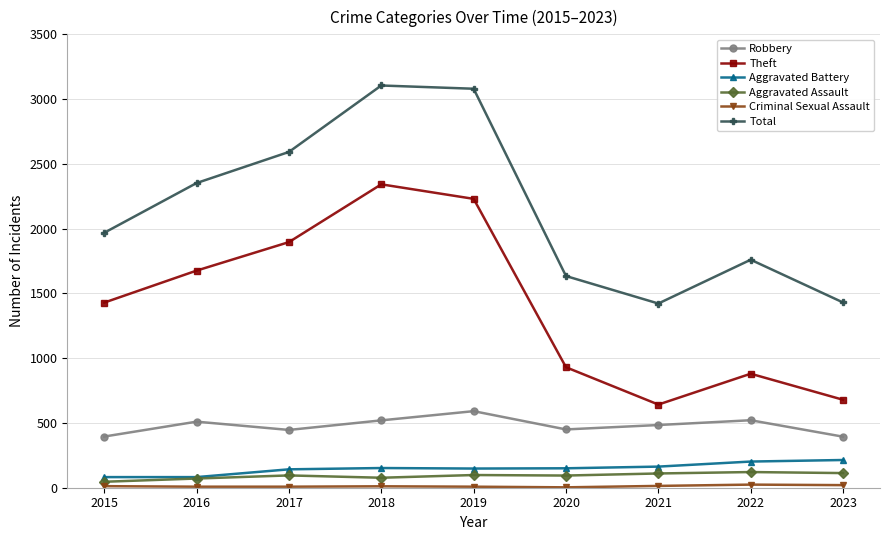

Which series changed the most between 2019 and 2020?

Total